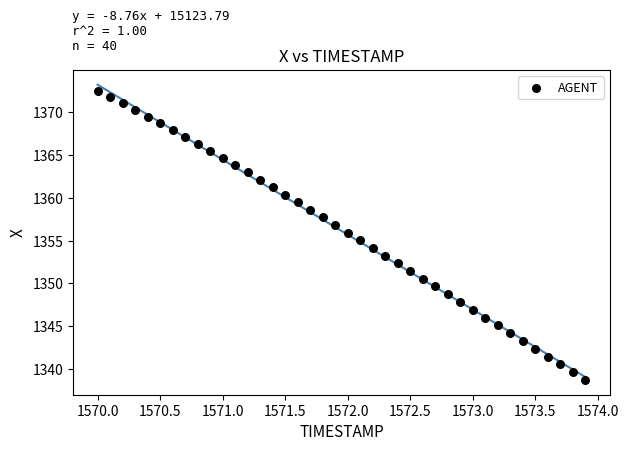

What is the range of Y values (max minus min)?

33.8